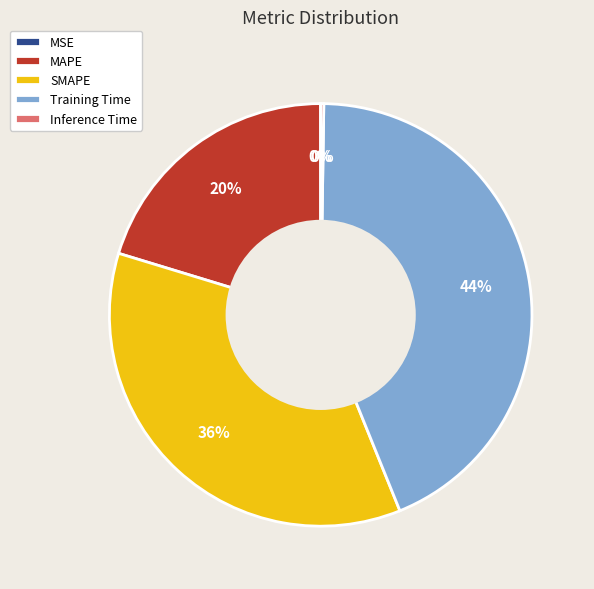

Which category has the biggest portion of the pie?

Training Time